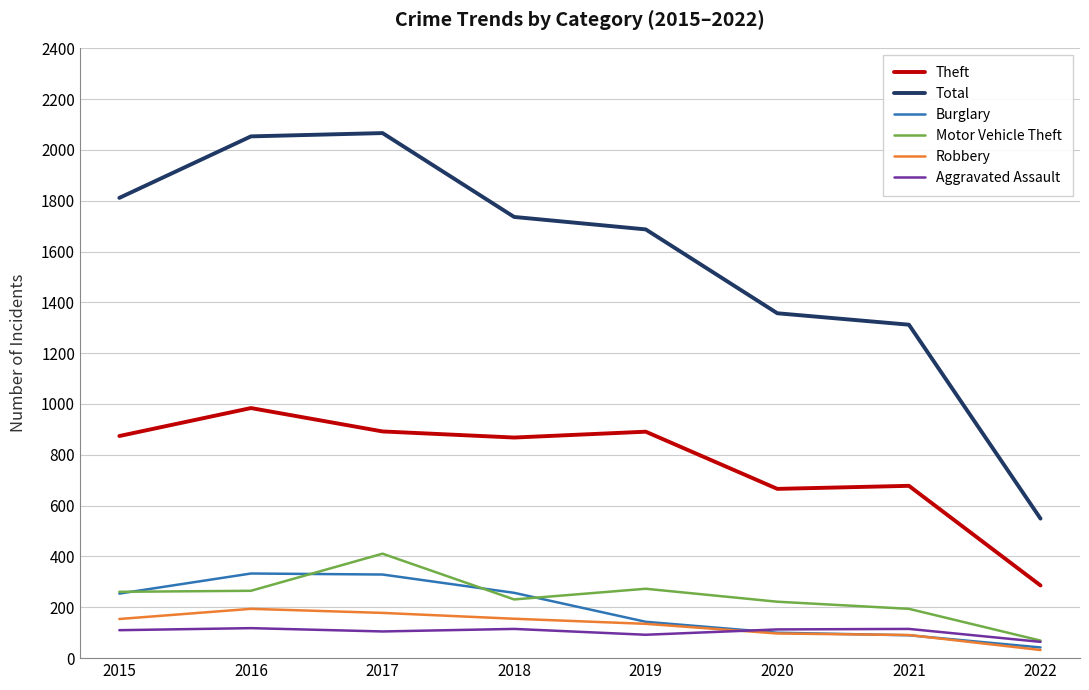

What is the average value of the Robbery series?

130